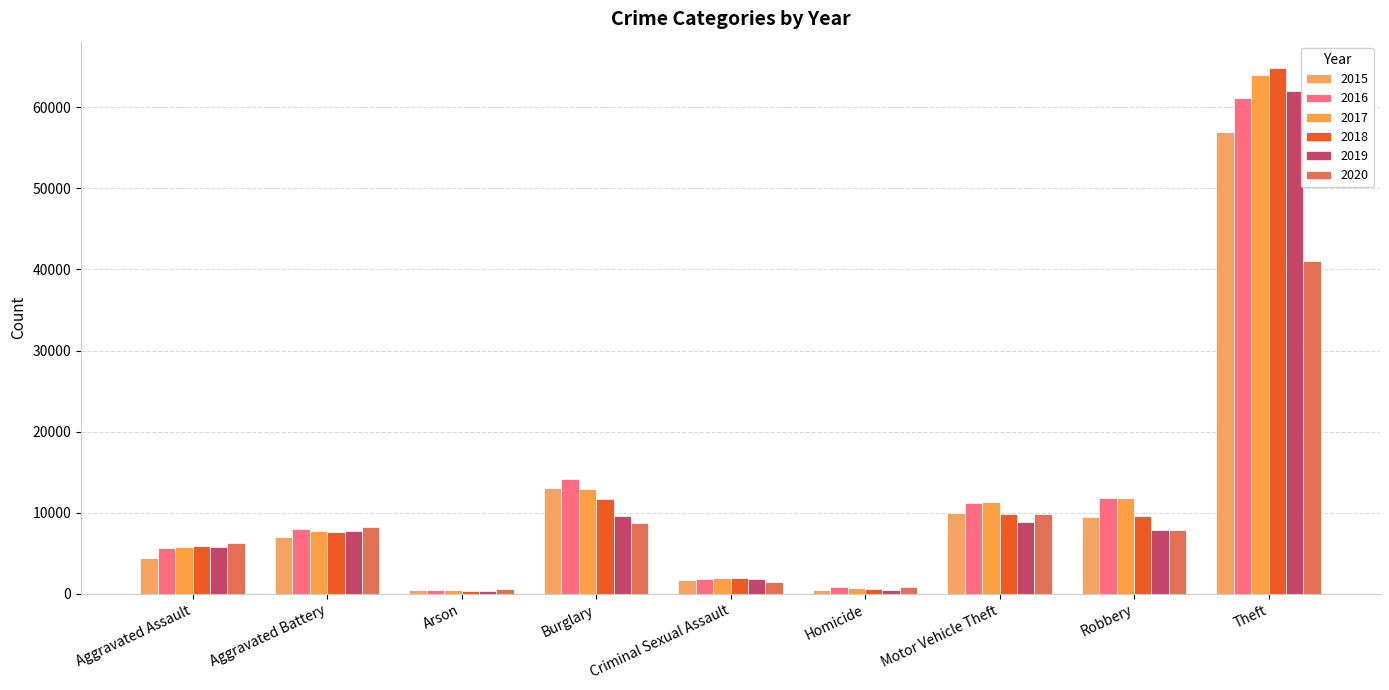

What is the difference between the 2020 values at Homicide and Motor Vehicle Theft?

9086